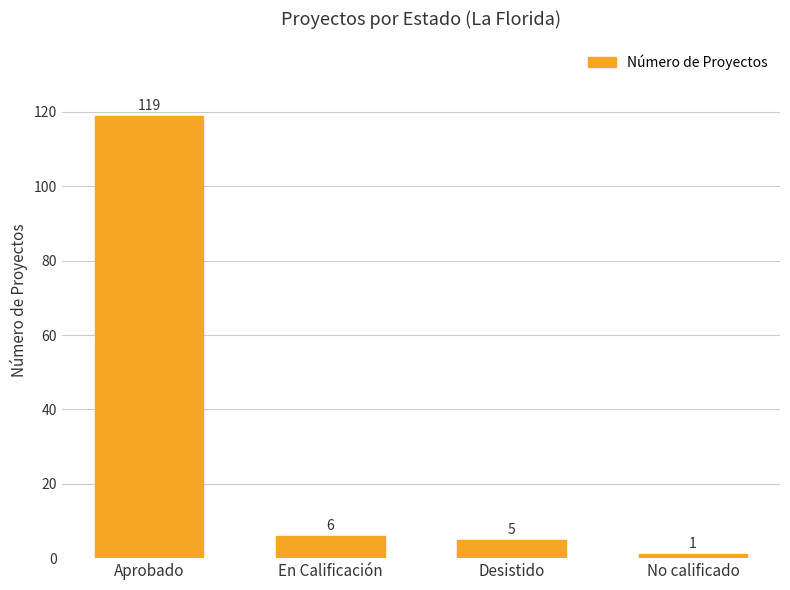

Approximately how many times larger is the value at Aprobado compared to No calificado?

119.0